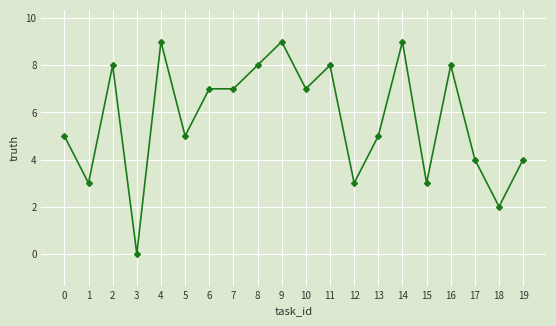

What is the sum of all values?

114